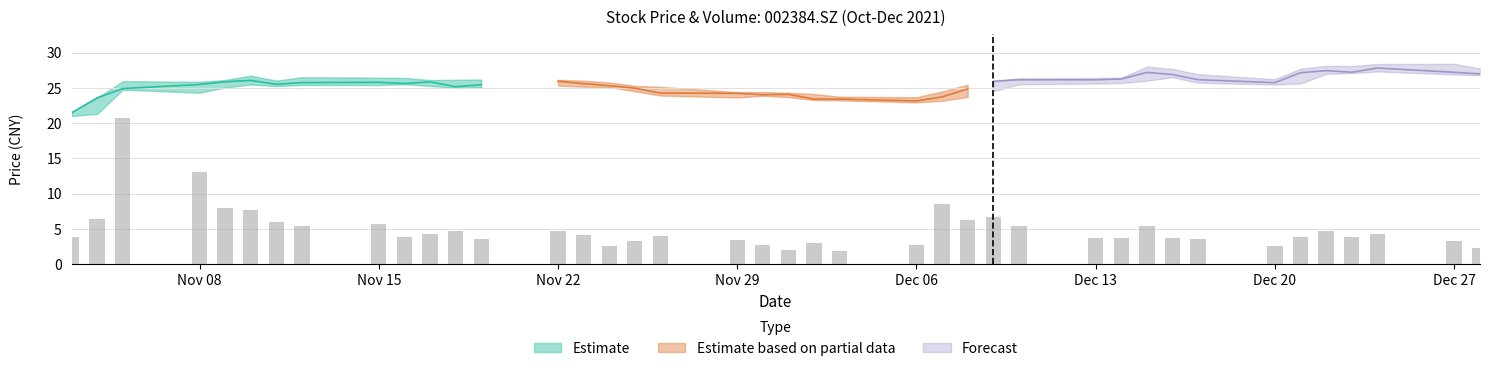

Is it true that close equals 8.7 at 20211208?

False